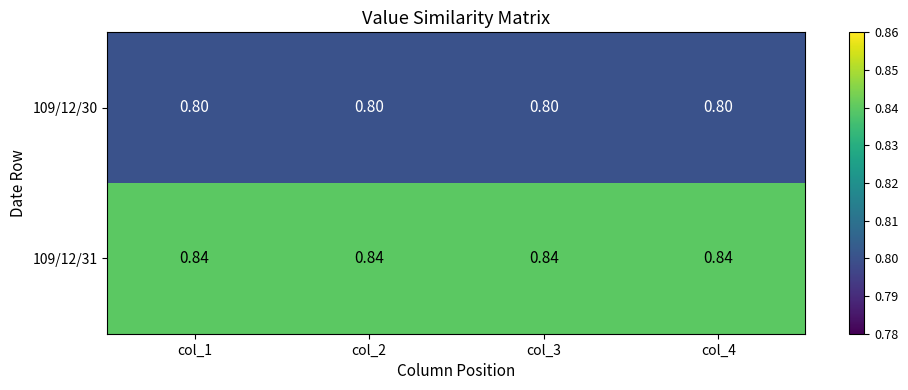

Is the value of 109/12/30 at col_3 greater than the value of 109/12/31 at col_1?

No